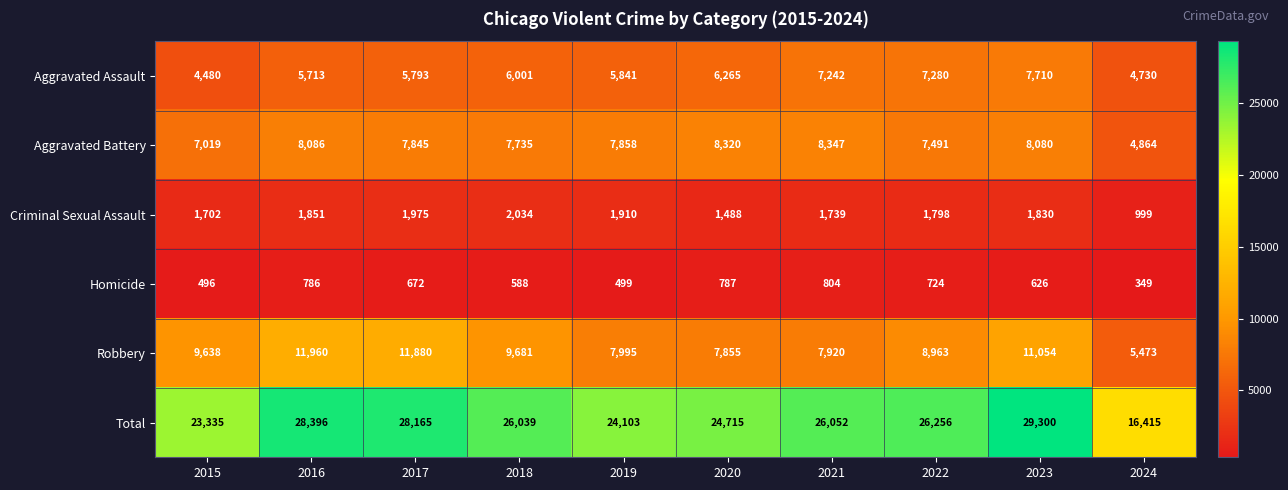

Rank the series at 2023 from highest to lowest value.

Total, Robbery, Aggravated Battery, Aggravated Assault, Criminal Sexual Assault, Homicide